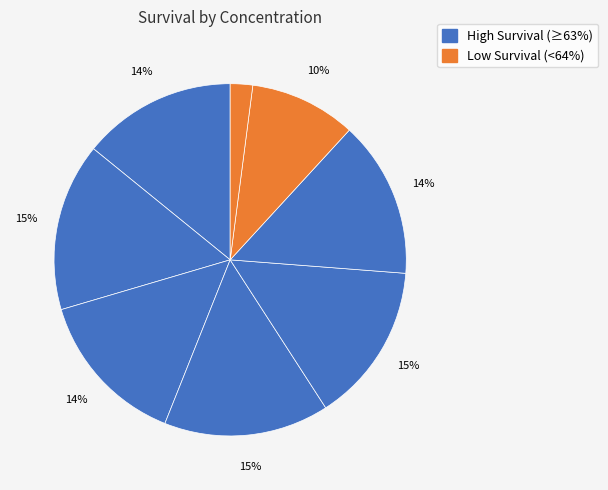

How many segments does this pie chart have?

8